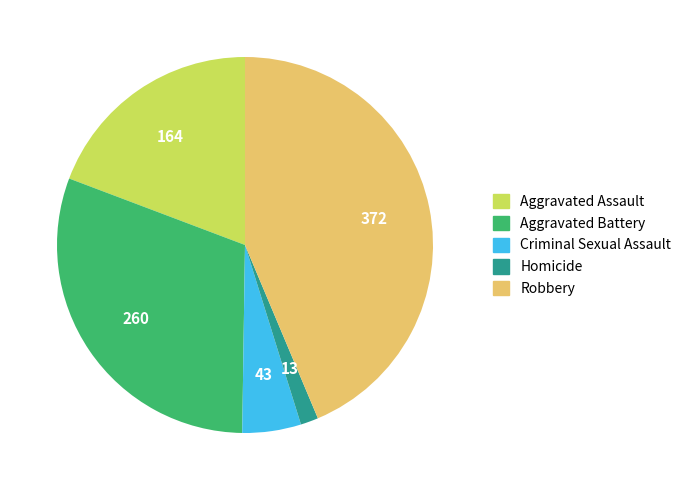

Is the sum of Homicide and Robbery greater than half?

No